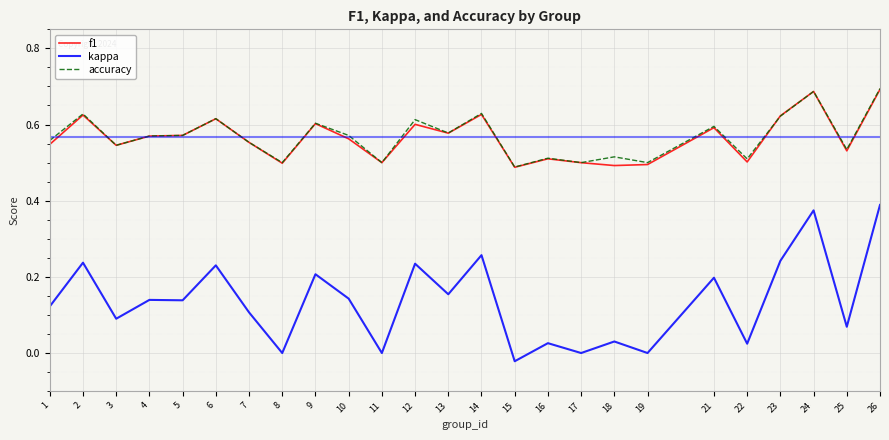

True or false: f1 and kappa intersect in this chart.

False